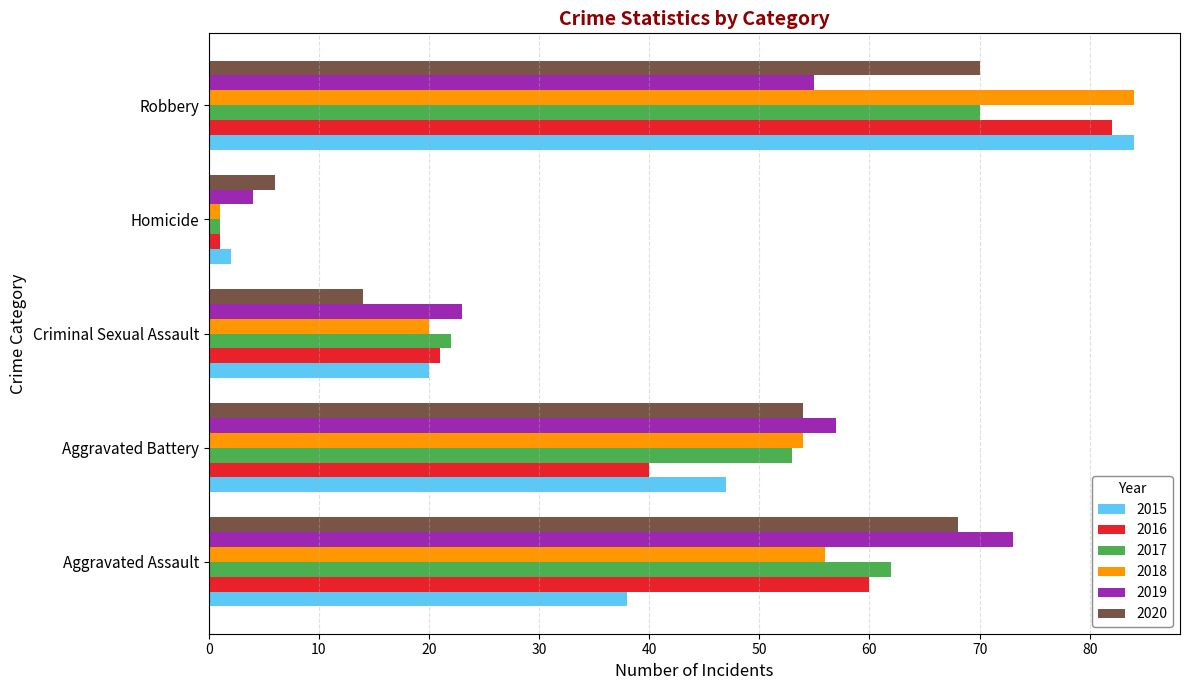

What is the sum of all 2017 values?

208